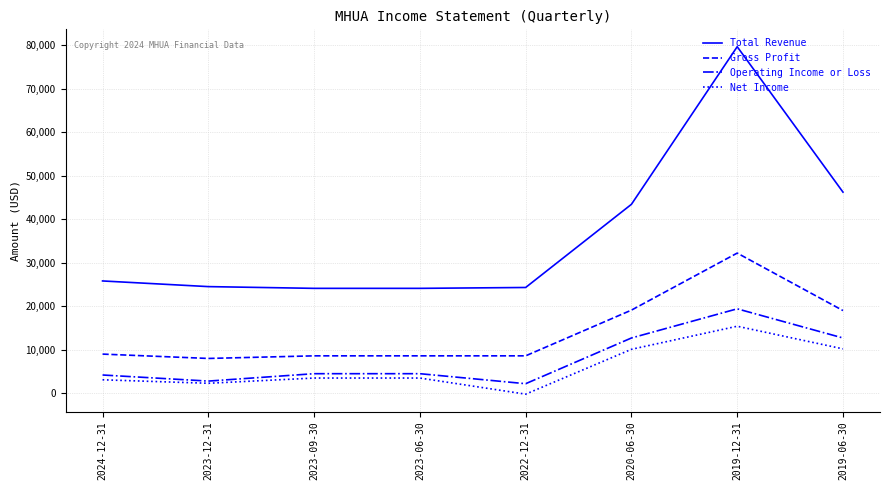

Is the value of Total Revenue at 2024-12-31 greater than the value of Gross Profit at 2022-12-31?

Yes